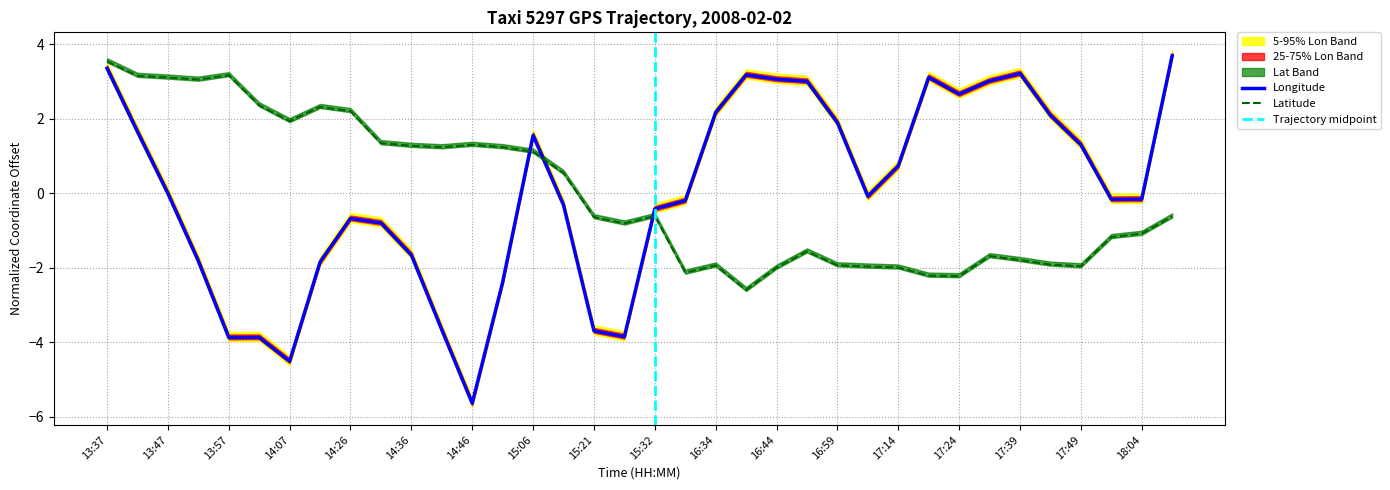

The Longitude series shows -0.2 at 15:37. True or false?

True